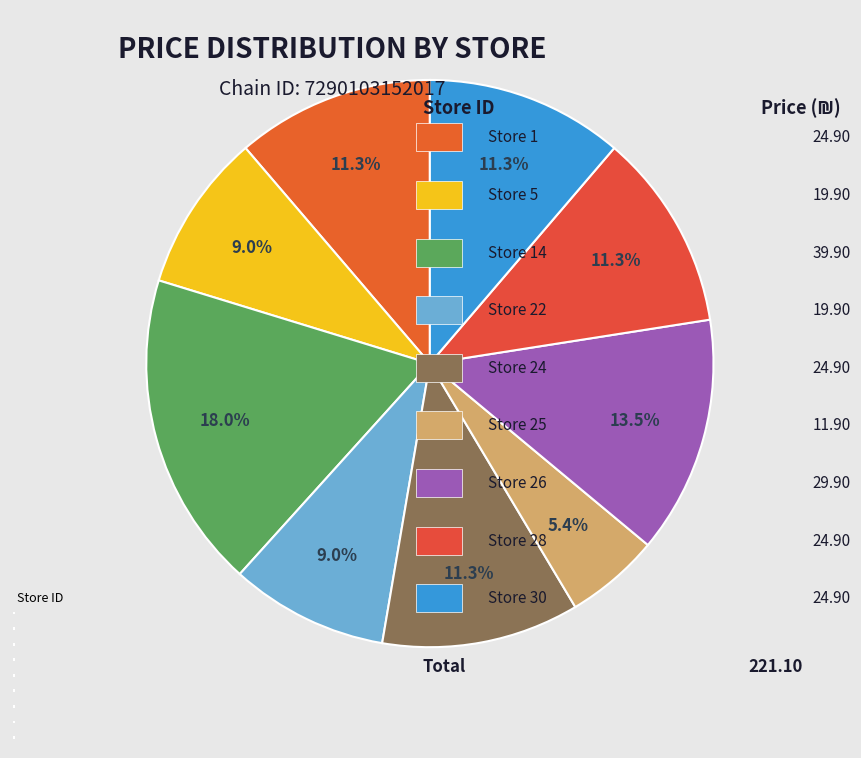

Rank the categories by value from highest to lowest.

Store 14, Store 26, Store 1, Store 24, Store 28, Store 30, Store 5, Store 22, Store 25